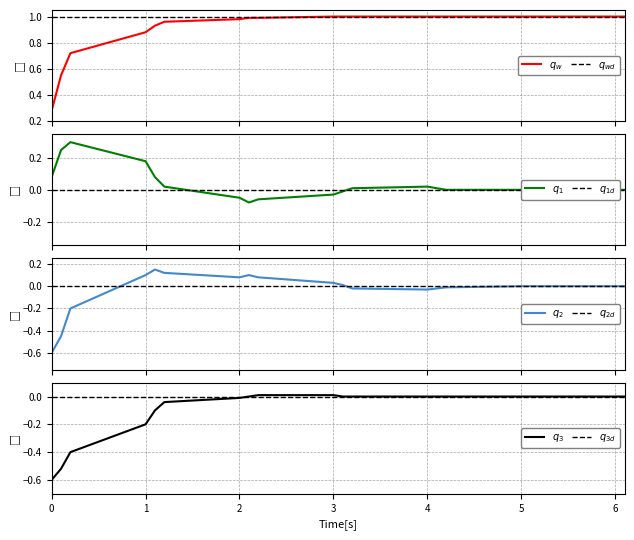

Reading left to right, what are all the values shown in this chart?

q_w: 0.3	0.6	0.7	0.9	0.9	1.0	1.0	1.0	1.0	1.0	1.0	1.0	1.0	1.0	1.0	1.0	1.0	1.0	1.0	1.0
q_1: 0.1	0.2	0.3	0.2	0.1	0.0	-0.1	-0.1	-0.1	-0.0	-0.0	0.0	0.0	0.0	0.0	0.0	0.0	0.0	0.0	0.0
q_2: -0.6	-0.5	-0.2	0.1	0.1	0.1	0.1	0.1	0.1	0.0	0.0	-0.0	-0.0	-0.0	-0.0	0.0	0.0	0.0	0.0	0.0
q_3: -0.6	-0.5	-0.4	-0.2	-0.1	-0.0	-0.0	0.0	0.0	0.0	0.0	0.0	0.0	0.0	0.0	0.0	0.0	0.0	0.0	0.0